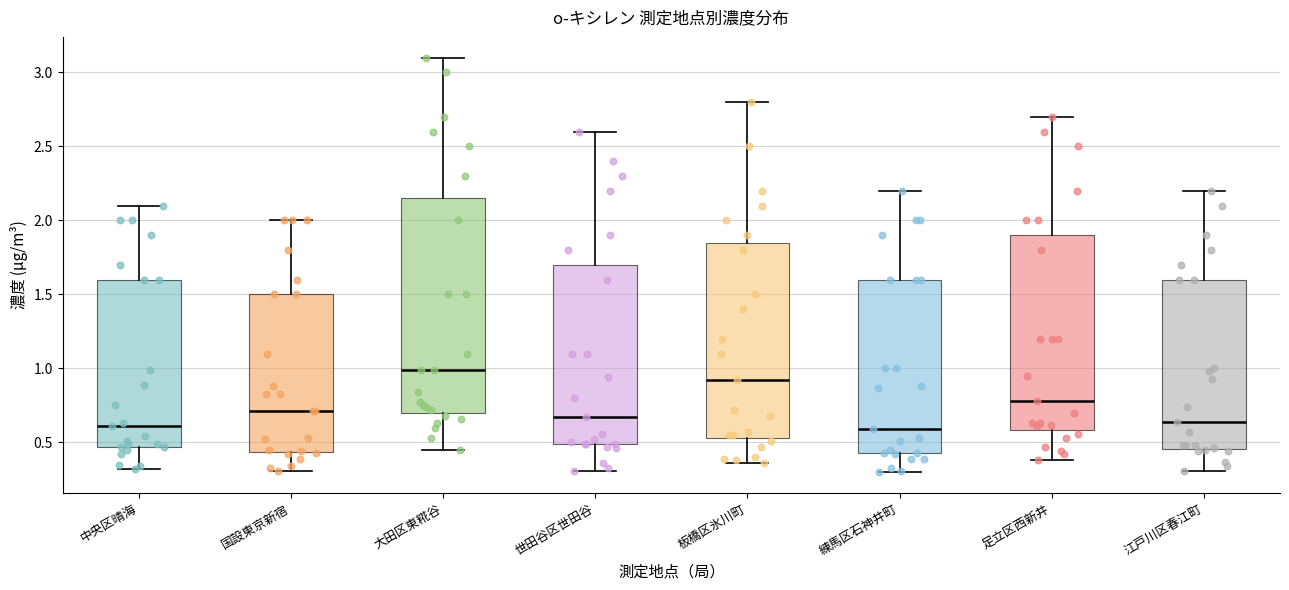

Reading left to right, transcribe this box plot: for each box, give where its median line is, the range the box spans, and where its two whiskers end, as read against the y-axis. The values are not printed on the chart, so give them approximately, as read against the axis.

中央区晴海: median 0.60, box 0.45 to 1.60, whiskers 0.30 to 2.10
国設東京新宿: median 0.70, box 0.45 to 1.50, whiskers 0.30 to 2.00
大田区東糀谷: median 1.00, box 0.70 to 2.15, whiskers 0.45 to 3.10
世田谷区世田谷: median 0.65, box 0.50 to 1.70, whiskers 0.30 to 2.60
板橋区氷川町: median 0.90, box 0.55 to 1.85, whiskers 0.35 to 2.80
練馬区石神井町: median 0.60, box 0.45 to 1.60, whiskers 0.30 to 2.20
足立区西新井: median 0.80, box 0.60 to 1.90, whiskers 0.40 to 2.70
江戸川区春江町: median 0.65, box 0.45 to 1.60, whiskers 0.30 to 2.20